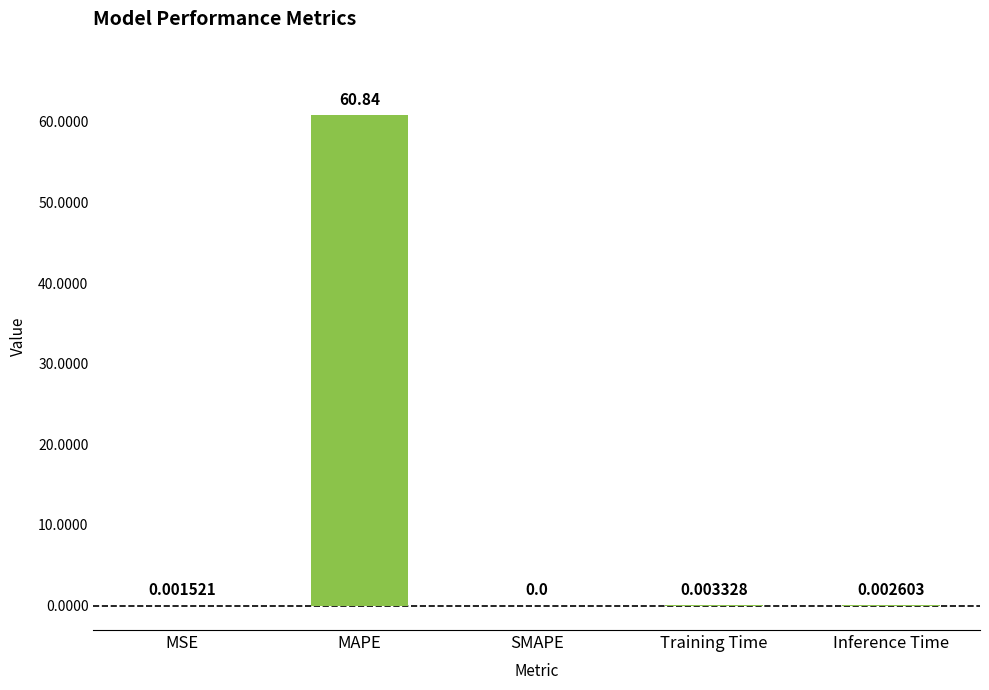

Does the chart contain stacked bars?

No